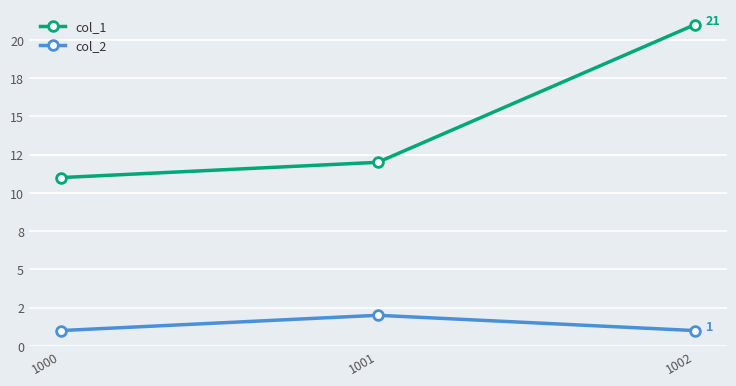

Is this an area chart (filled region under the line)?

No